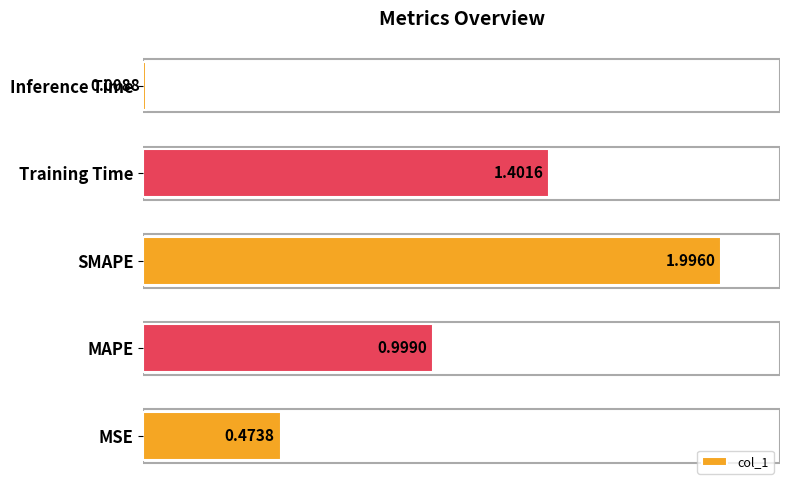

How many bars are there in total?

5